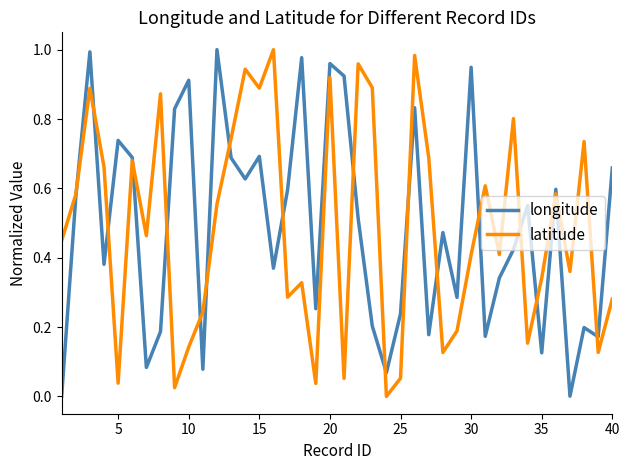

How many lines are shown in the chart?

2